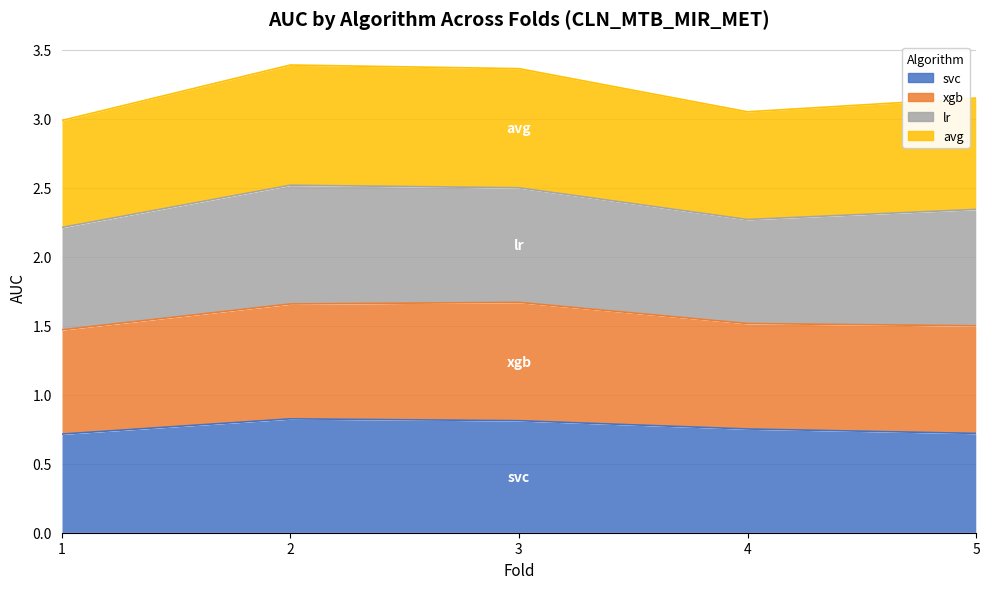

What are all the series names shown in the legend?

svc, xgb, lr, avg